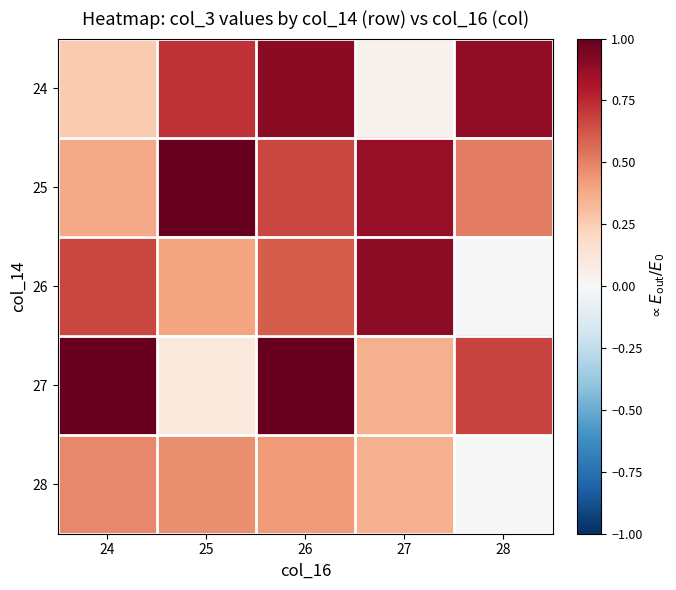

At 25, list the series in order from largest to smallest.

25, 24, 28, 26, 27